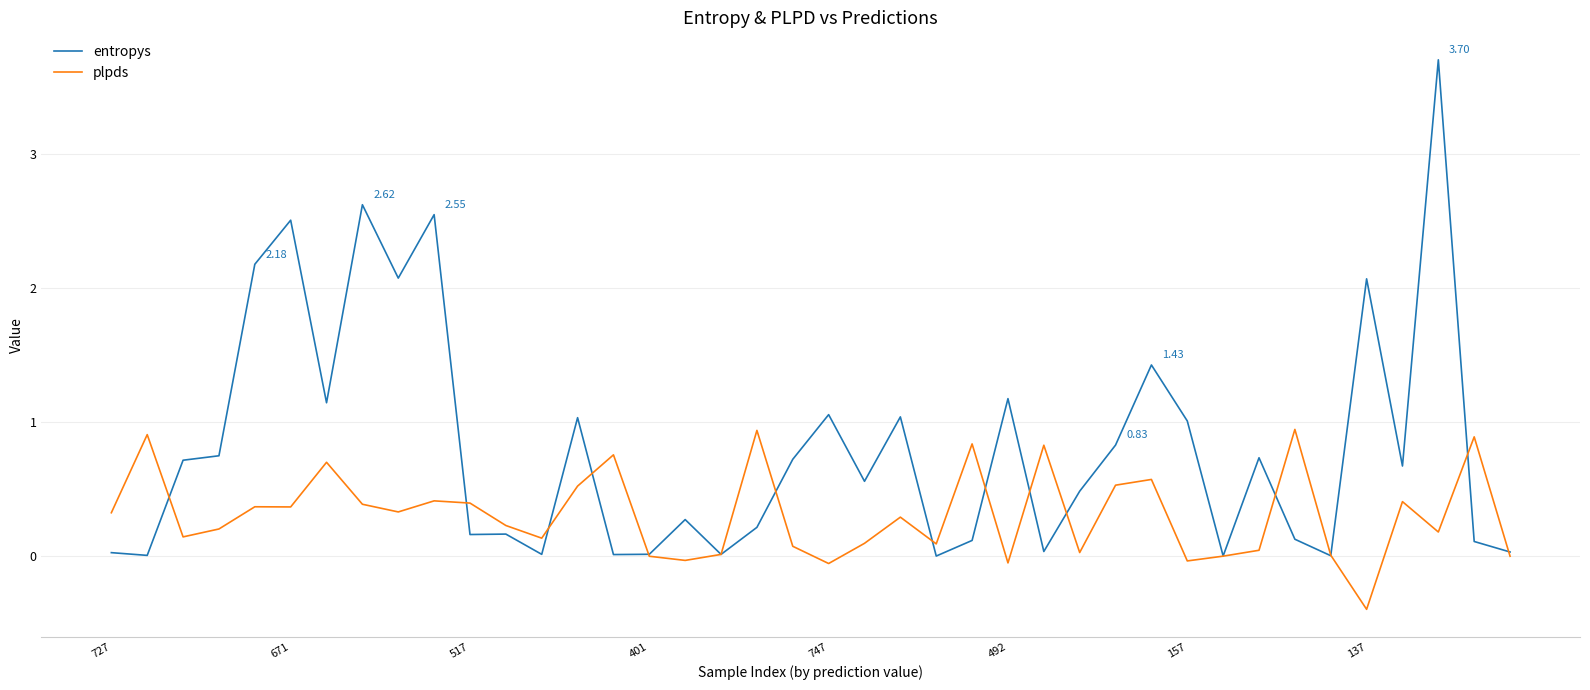

Rank the series by their maximum value, from lowest to highest.

plpds, entropys